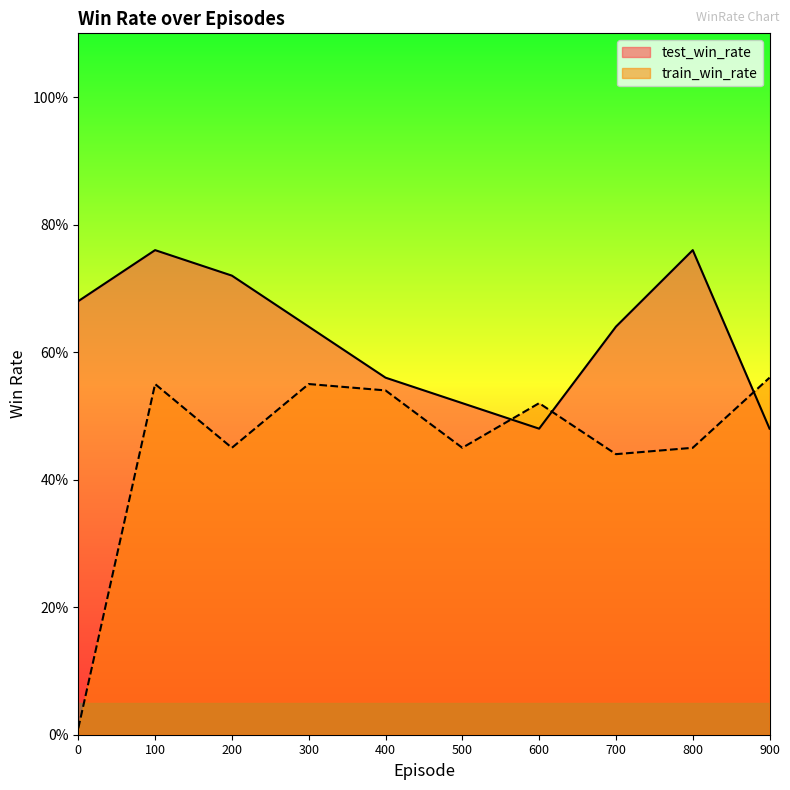

What are all the series names shown in the legend?

test_win_rate, train_win_rate